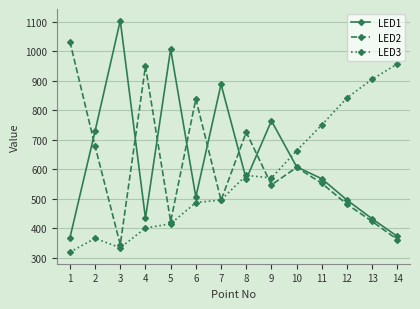

What is the approximate value of LED2 at 14?

362.2